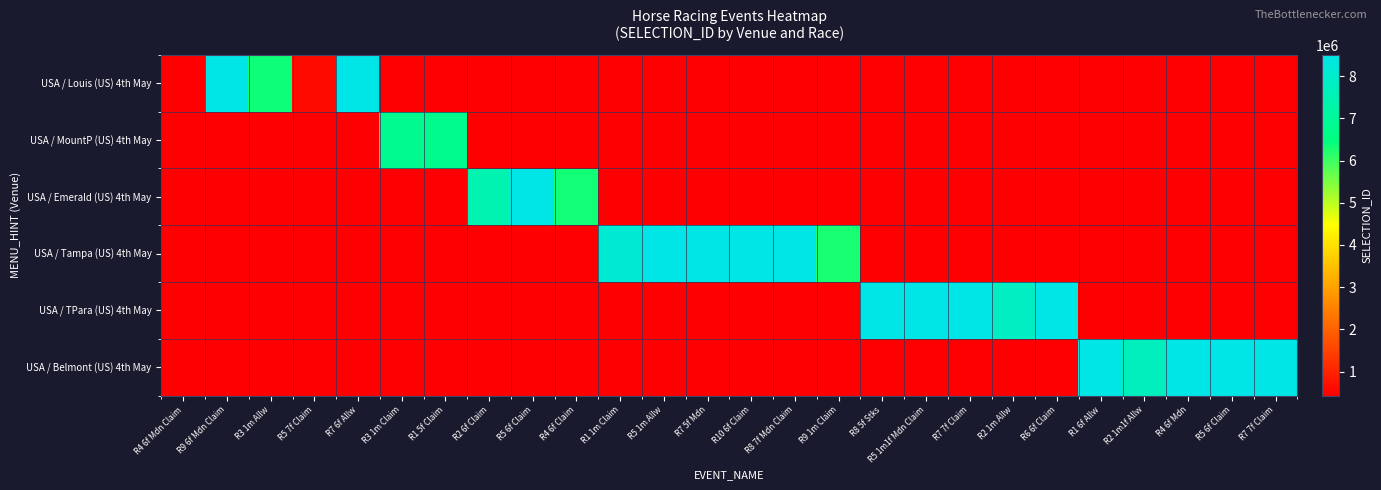

At R7 7f Claim, list the series in order from smallest to largest.

USA / Louis (US) 4th May, USA / MountP (US) 4th May, USA / Emerald (US) 4th May, USA / Tampa (US) 4th May, USA / TPara (US) 4th May, USA / Belmont (US) 4th May